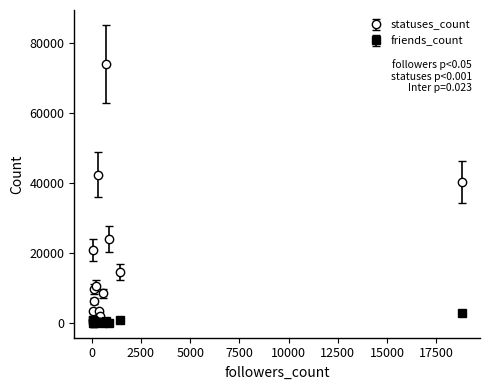

Rank the series by their average value, from highest to lowest.

statuses_count, friends_count